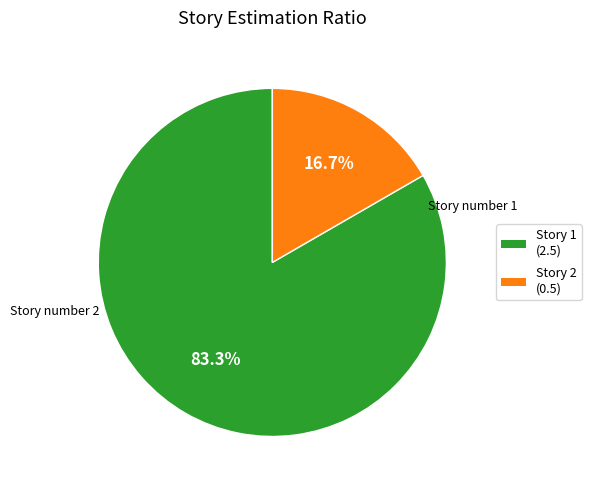

Does any single category account for the majority?

Yes